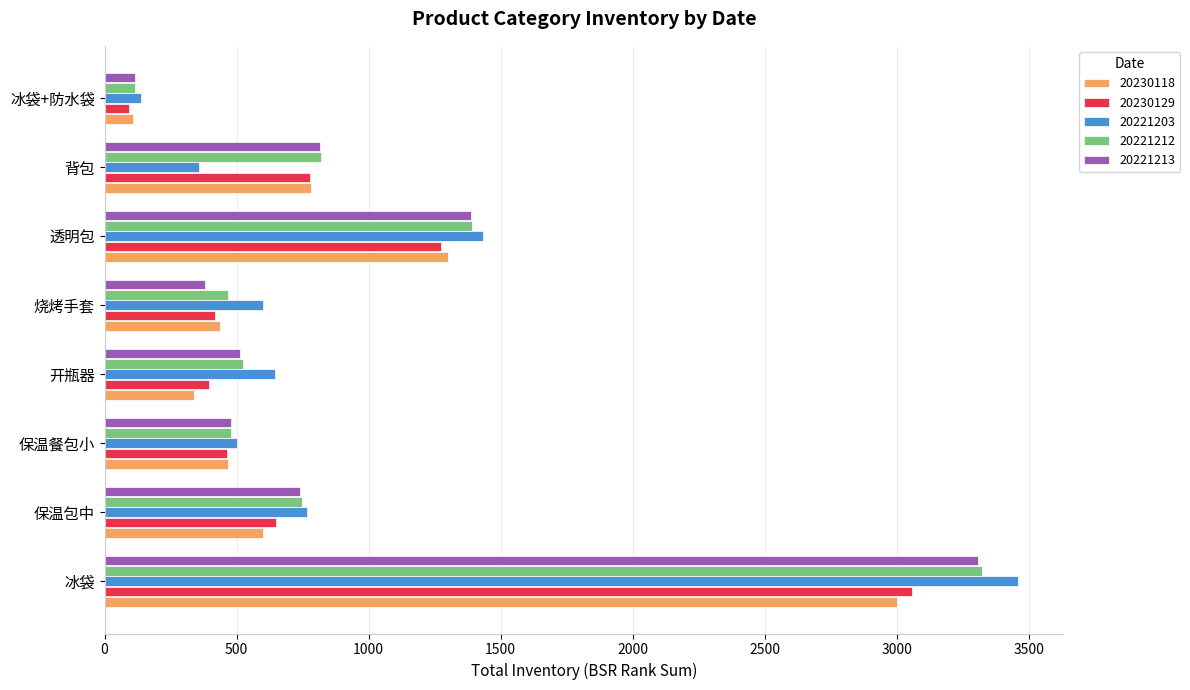

Is the value of 20230129 at 冰袋+防水袋 greater than the value of 20221203 at 冰袋?

No